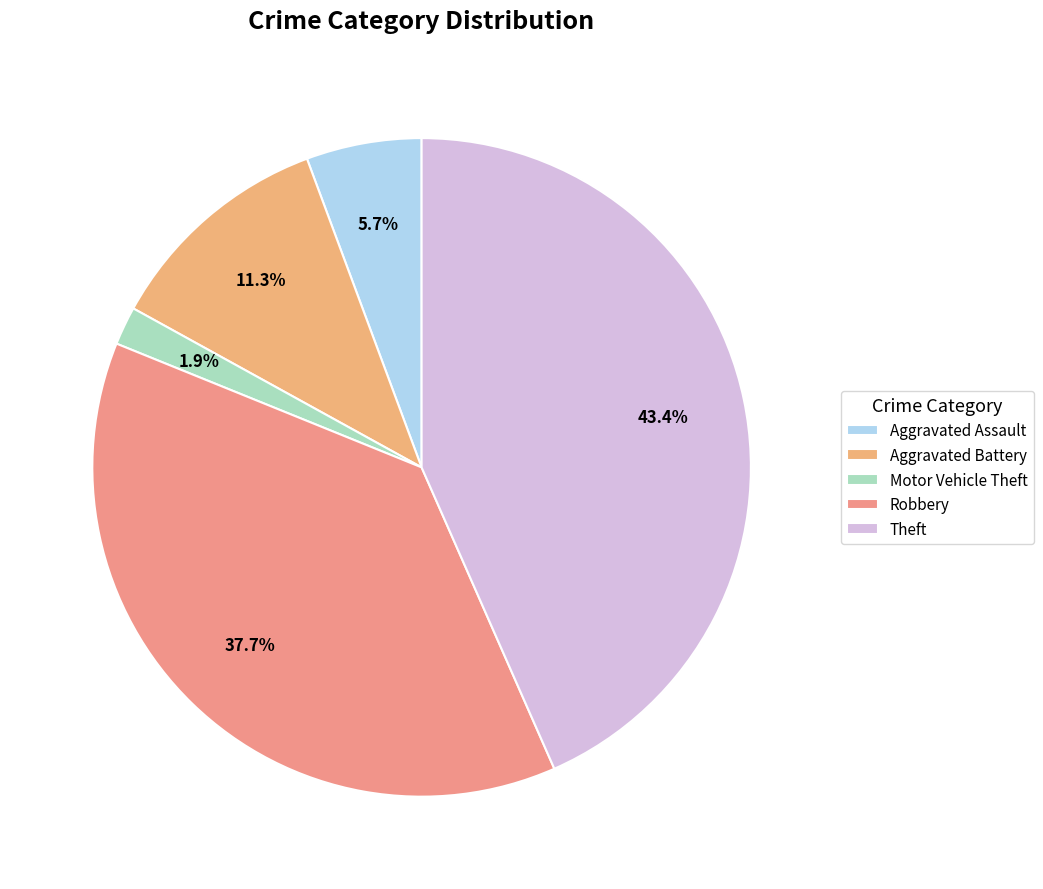

To the nearest percent, what is the difference between the largest and smallest slice percentages?

42%